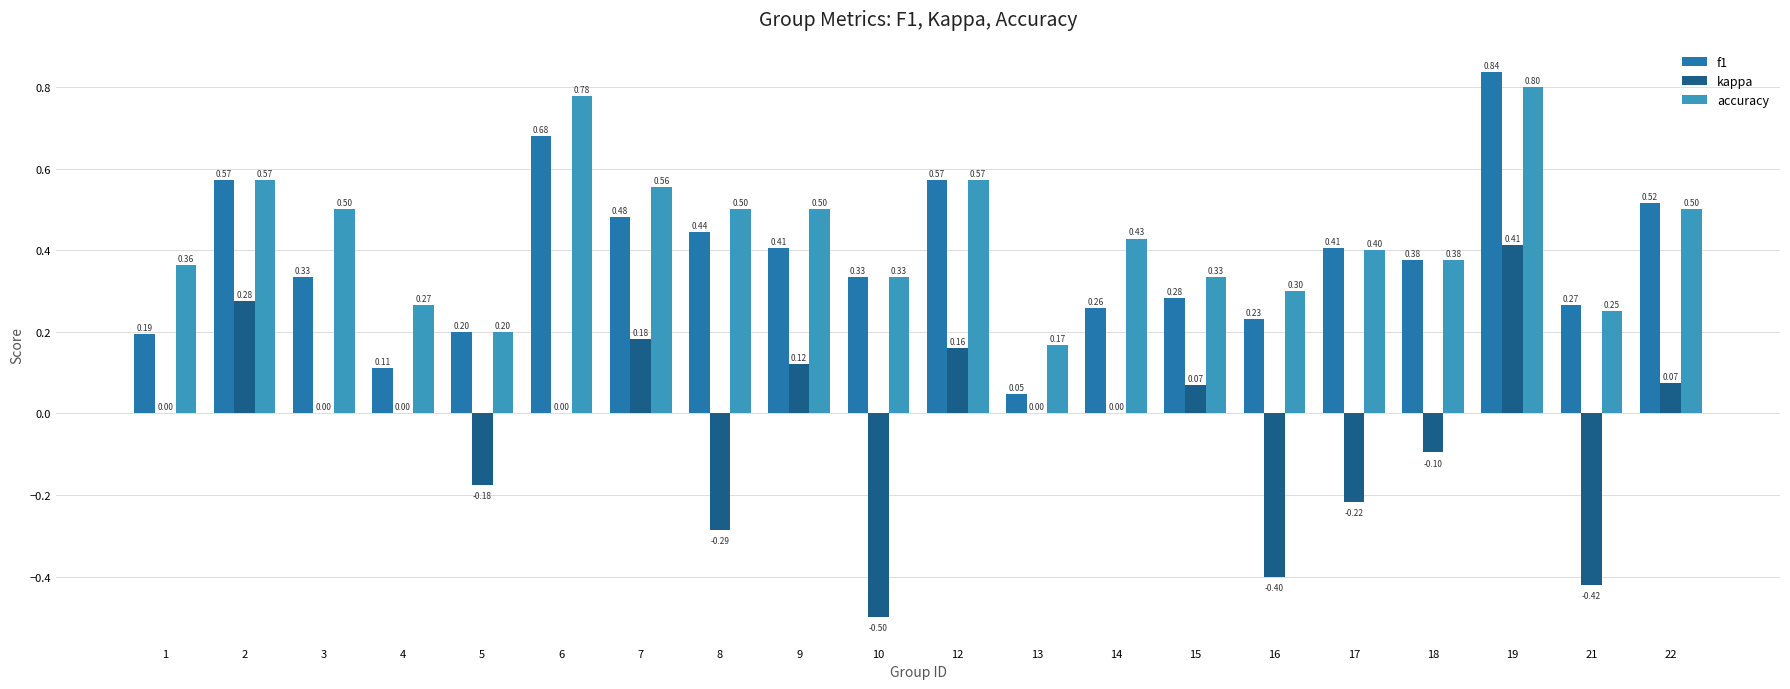

At which category is the sum across all series the highest?

19